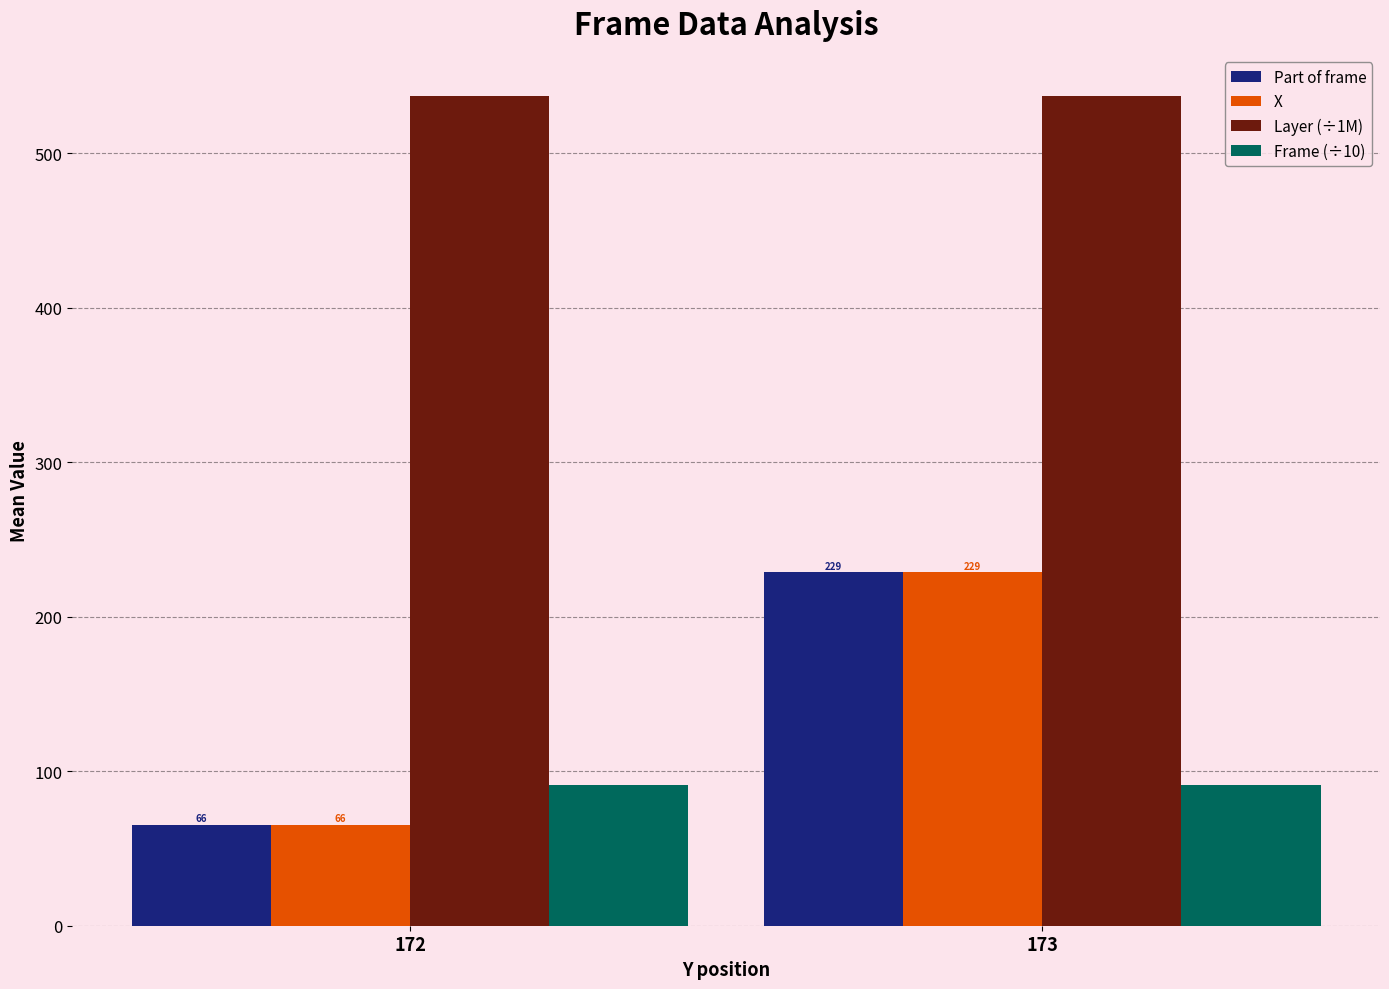

Rank the categories by X value from highest to lowest.

173, 172